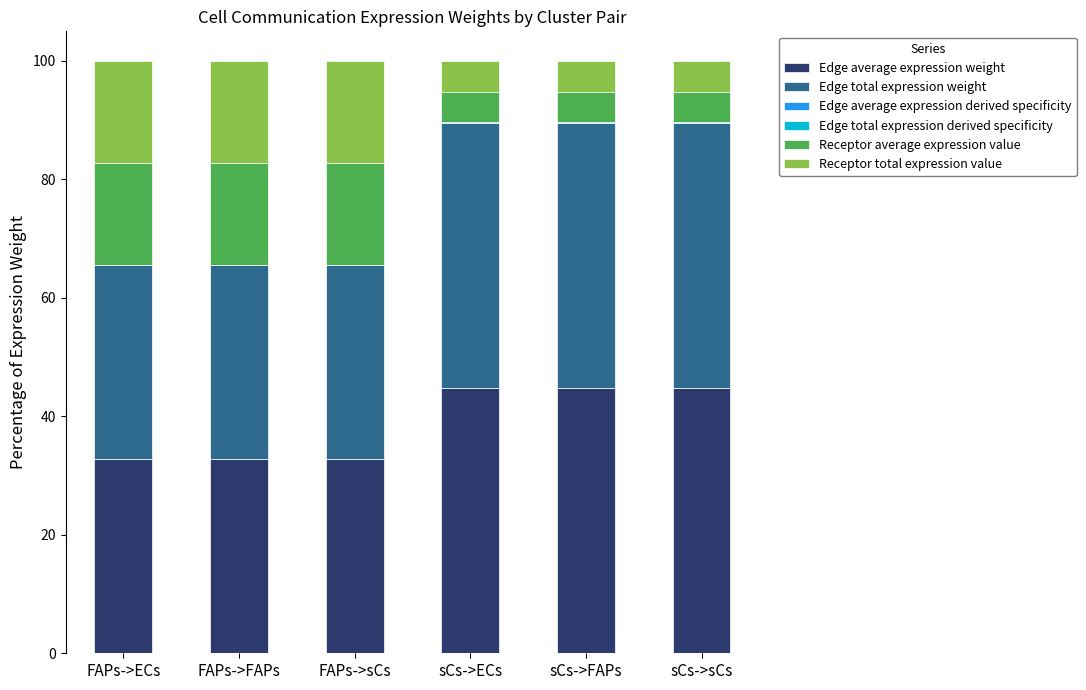

True or false: Edge average expression weight has a value of 32.7 at FAPs->ECs.

True